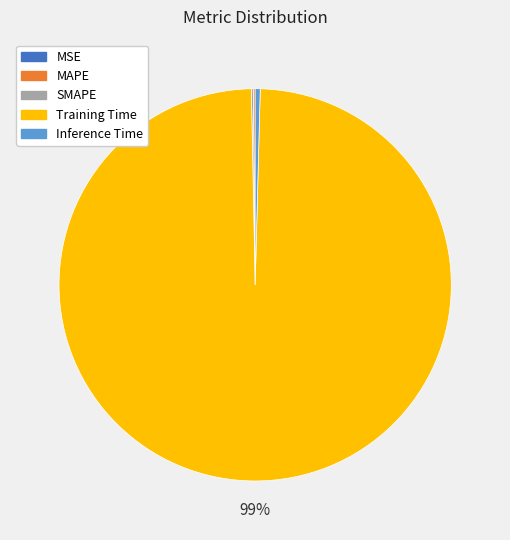

Is the sum of Training Time and Inference Time greater than half?

Yes